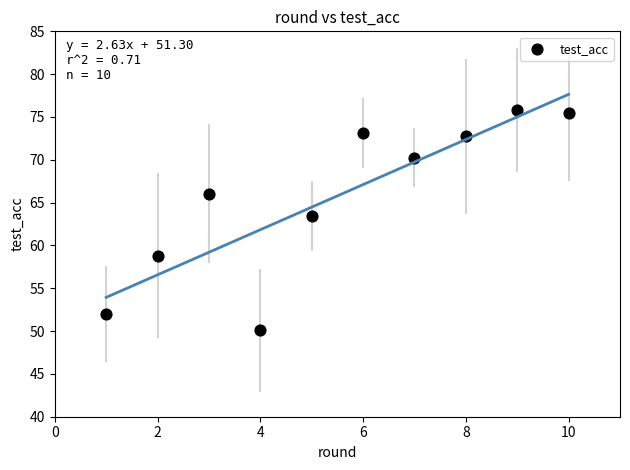

What Y value in the scatter plot is closest to 62?

63.5